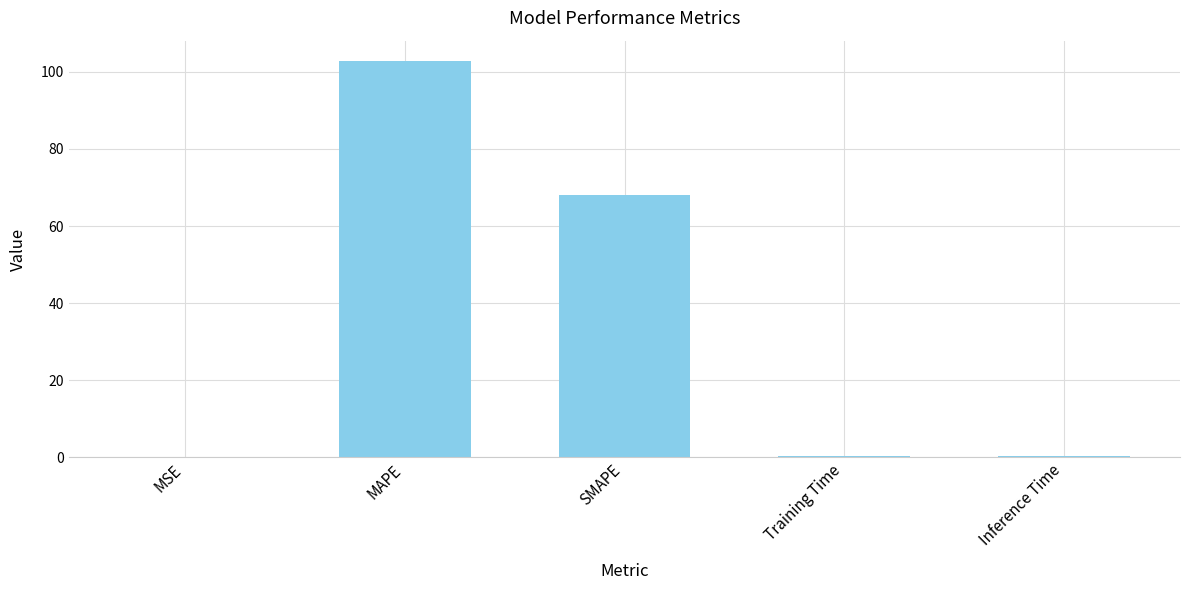

Count the number of categories in the chart.

5